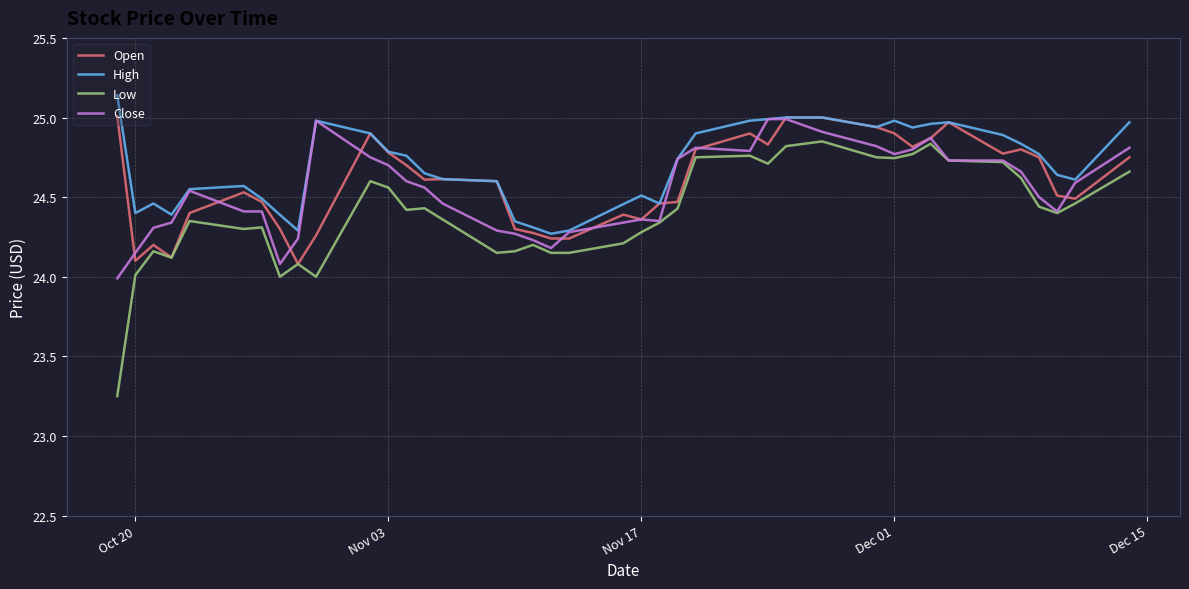

Does the chart have visible grid lines?

Yes